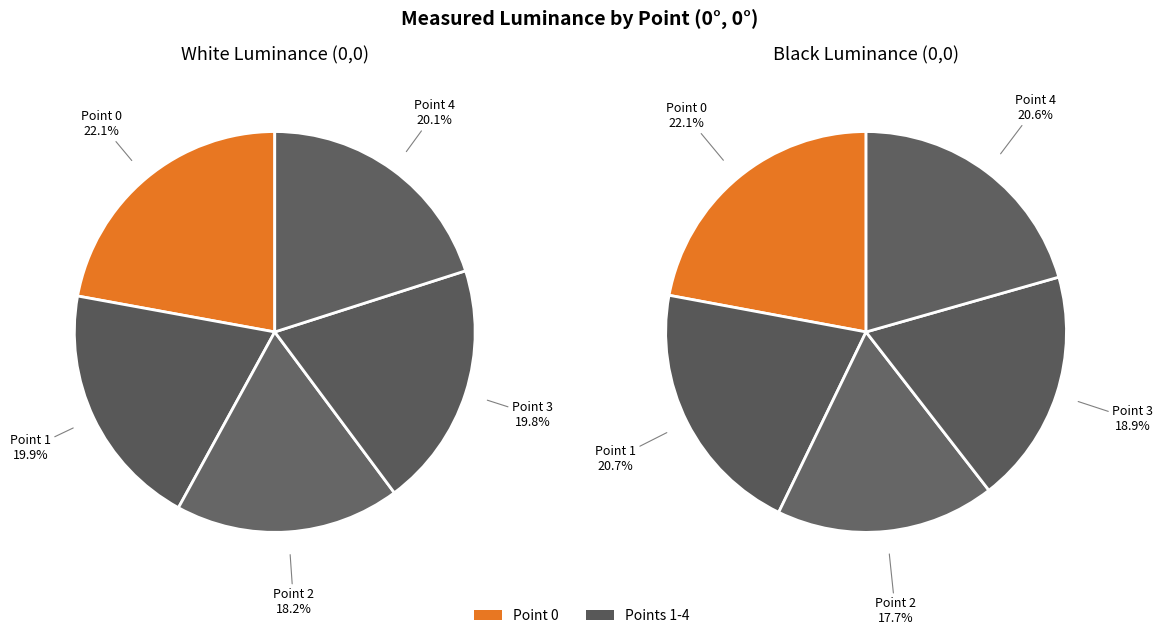

Does Point 1 represent more than half of the total?

No